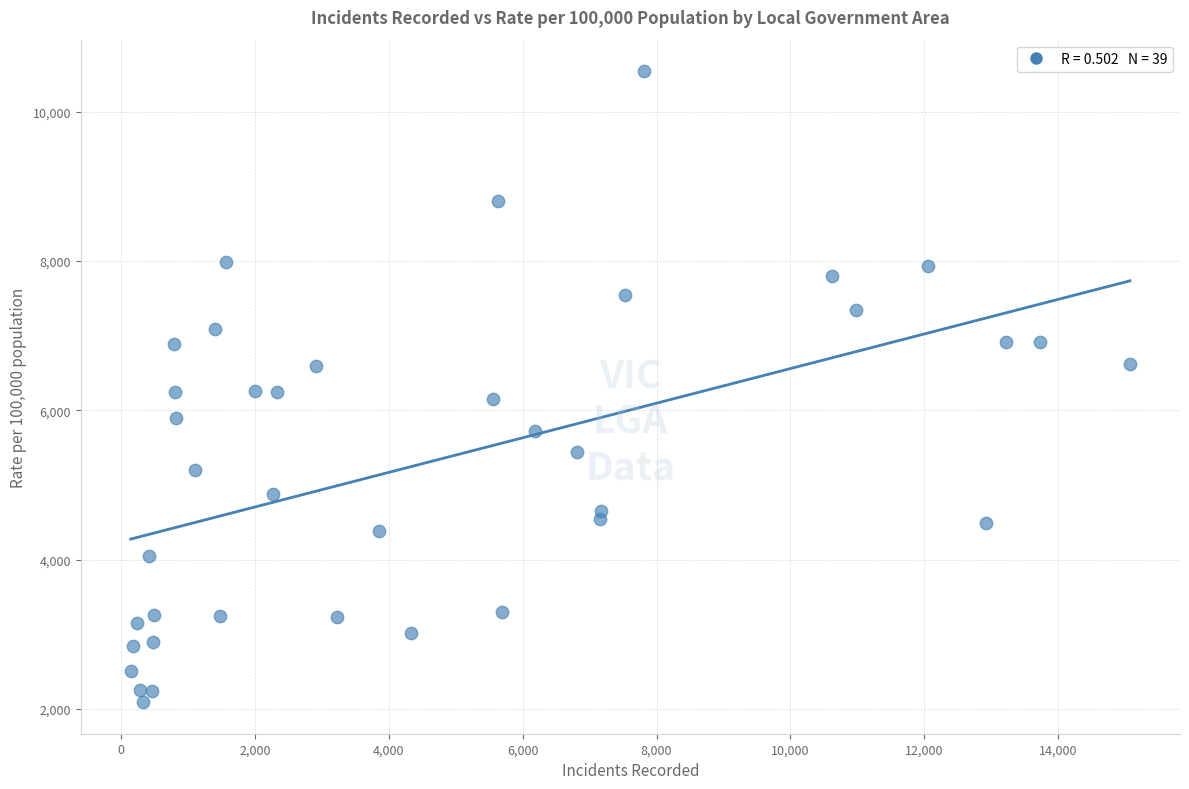

What is the range of X values (max minus min)?

14924.0